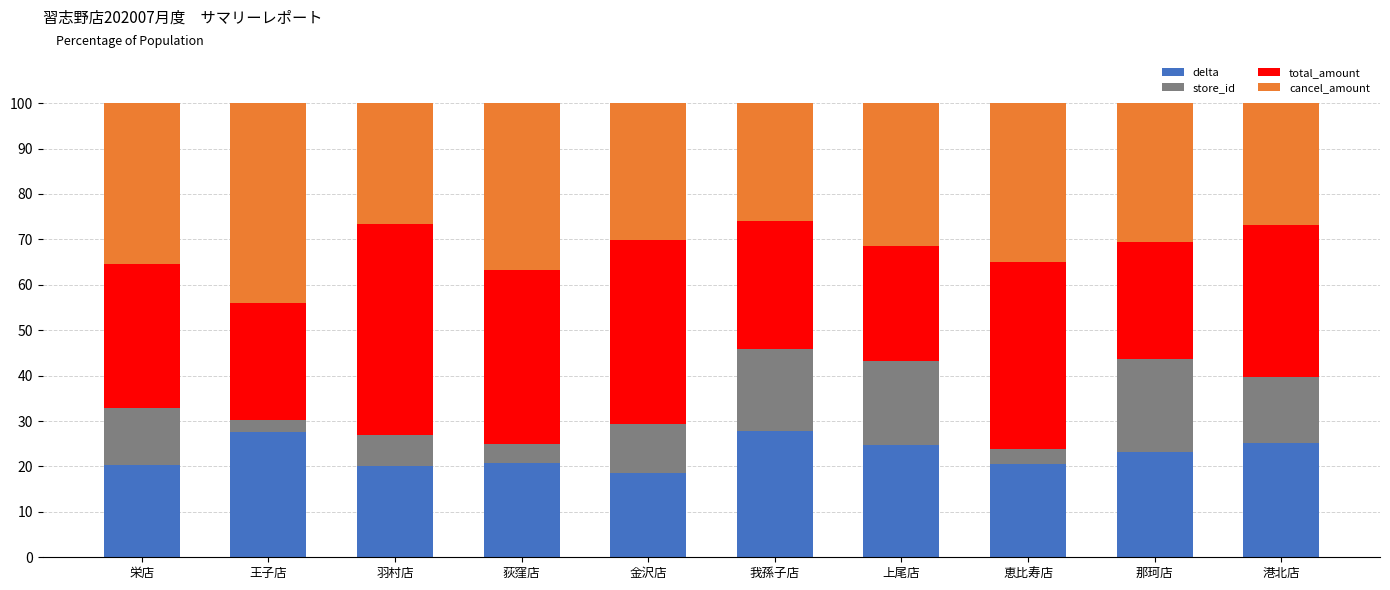

What is the difference between the maximum and minimum values in the delta series?

9.4